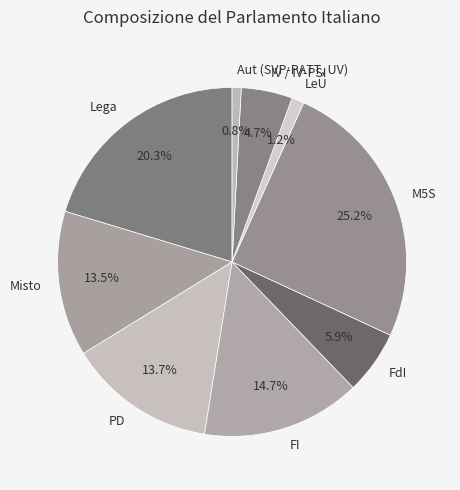

The Aut (SVP-PATT, UV) slice represents 15% of the pie. True or false?

False